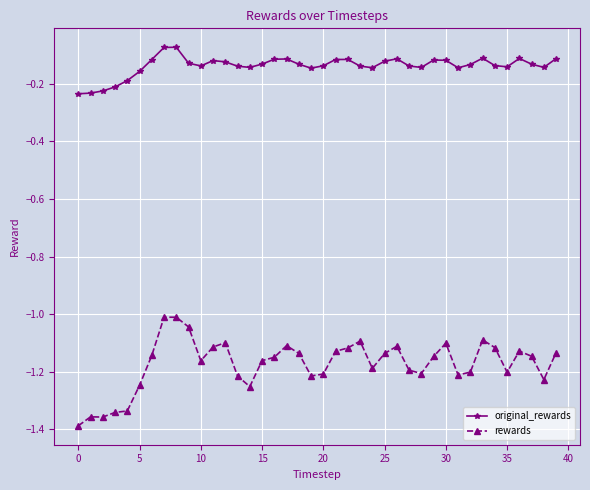

What is the sum of all rewards values?

-46.9